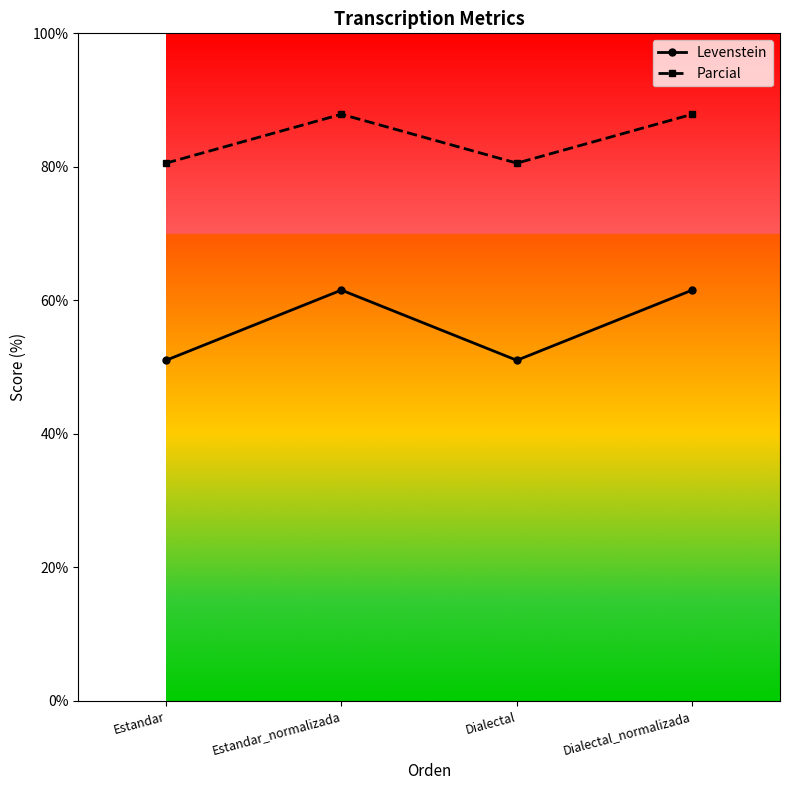

What is the total value across all series at Dialectal?

131.6